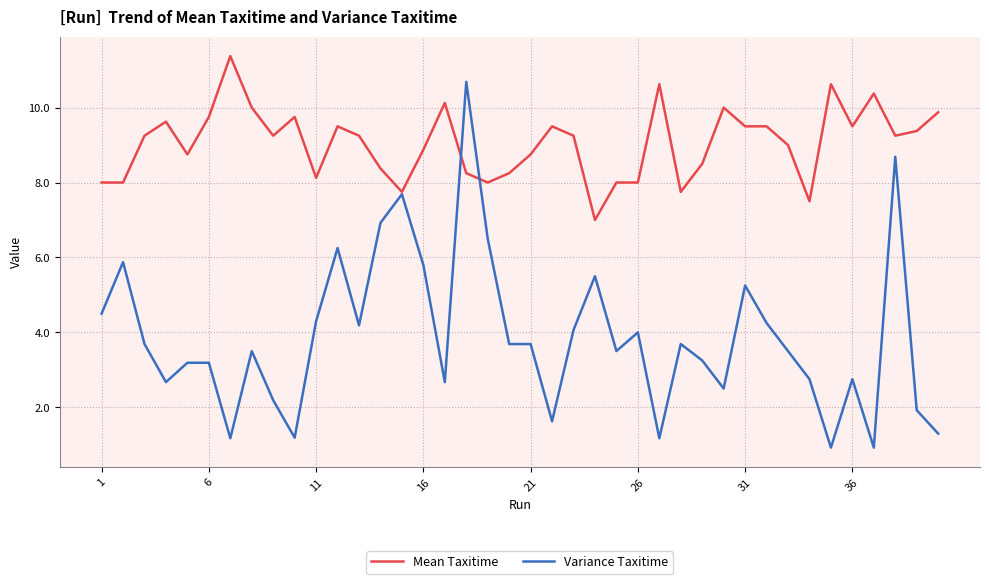

Rank the series by their maximum value, from highest to lowest.

Mean Taxitime, Variance Taxitime